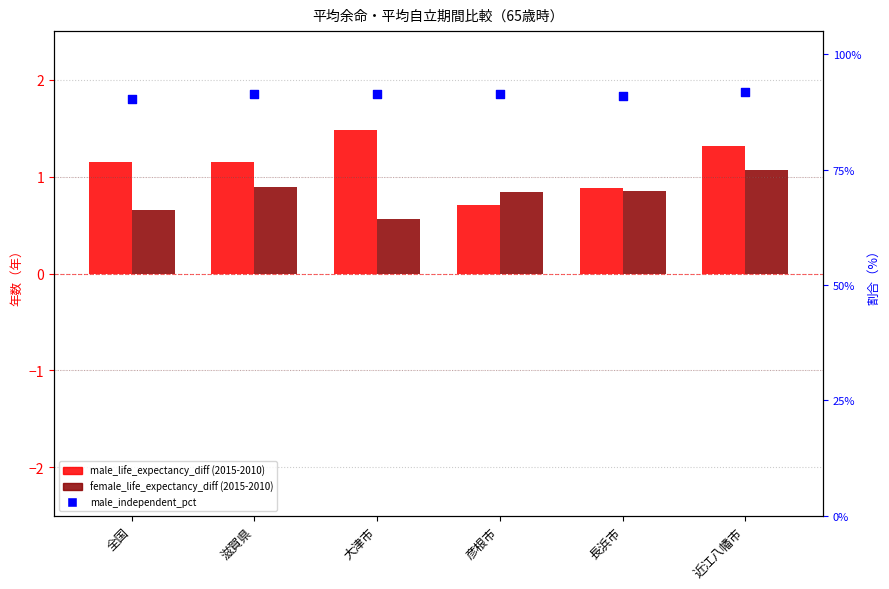

Which series has the widest spread of Y values?

male_independent_pct